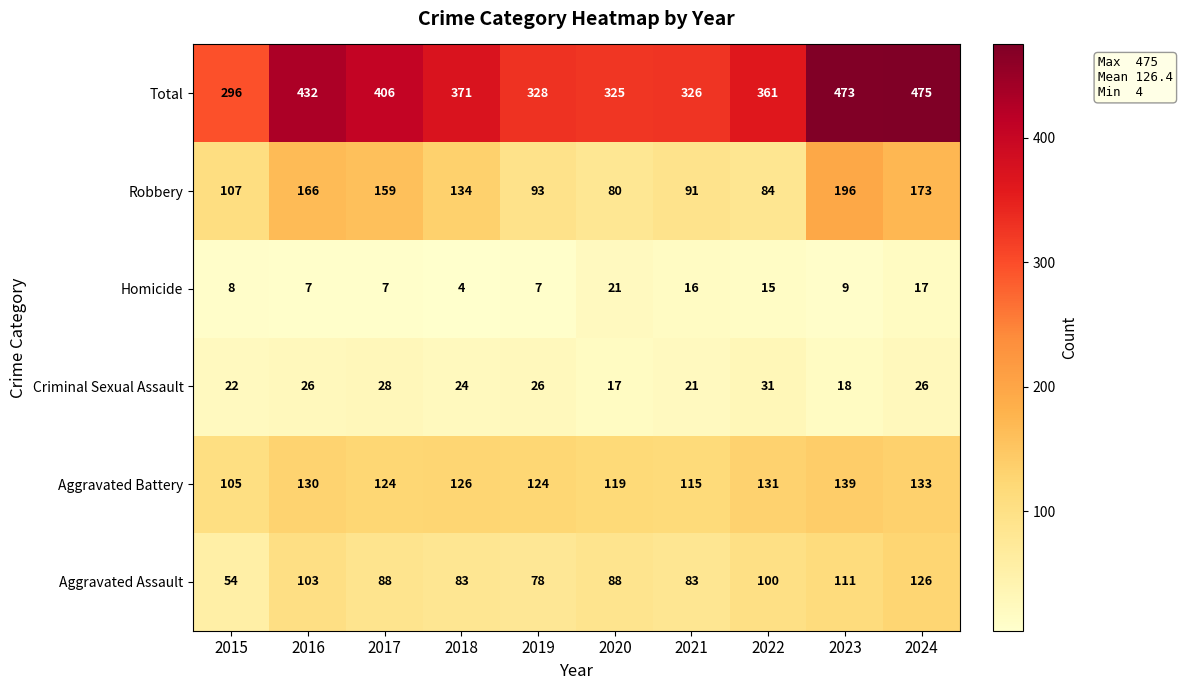

What is the difference between the Robbery values at 2023 and 2018?

62